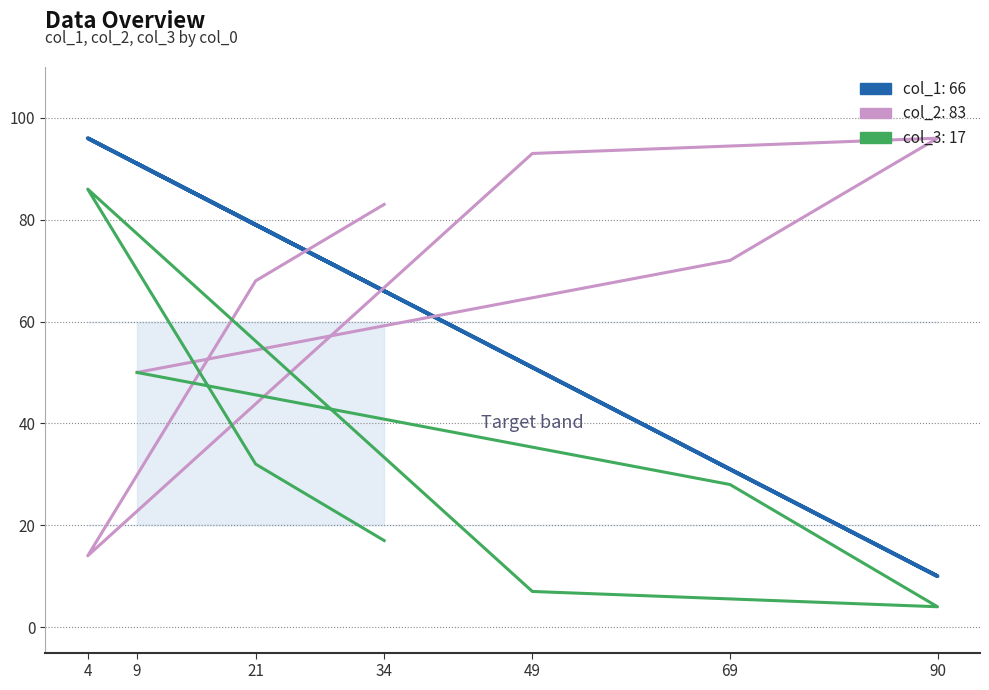

What is the sum of all col_2 values?

476